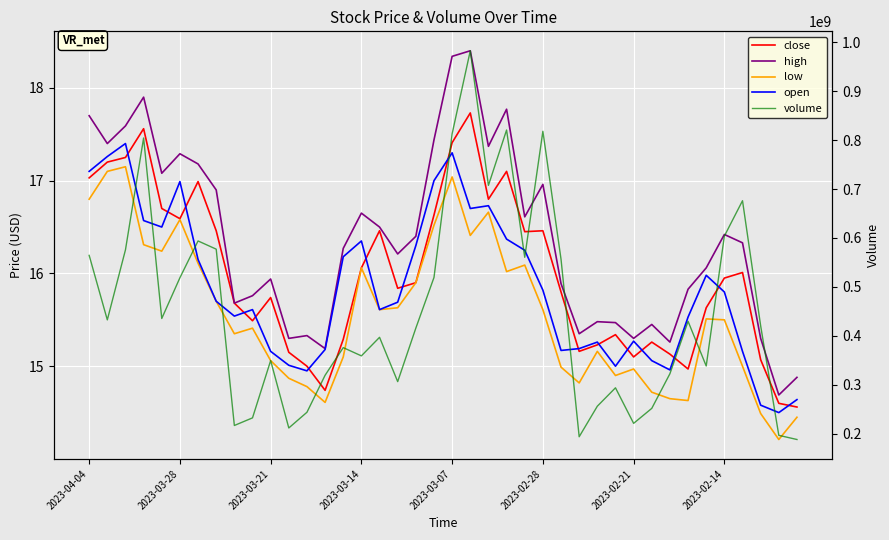

What is the difference between the maximum and minimum values in the close series?

3.2